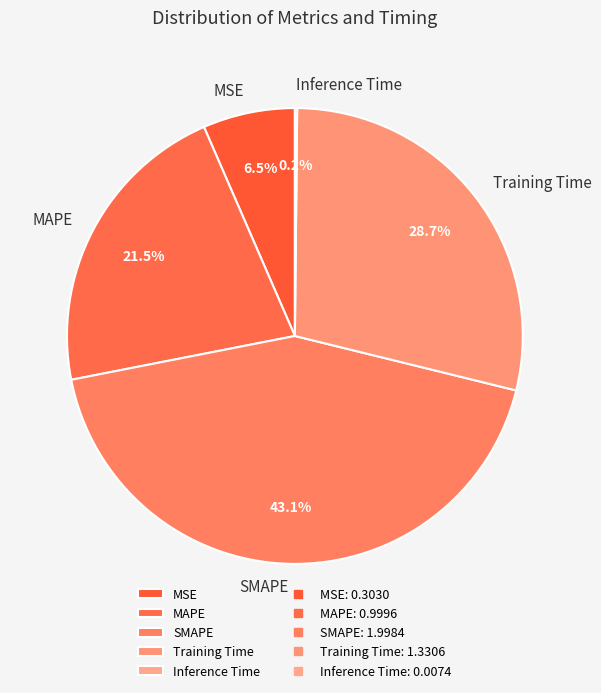

To the nearest percent, what percentage of the pie is SMAPE?

43%